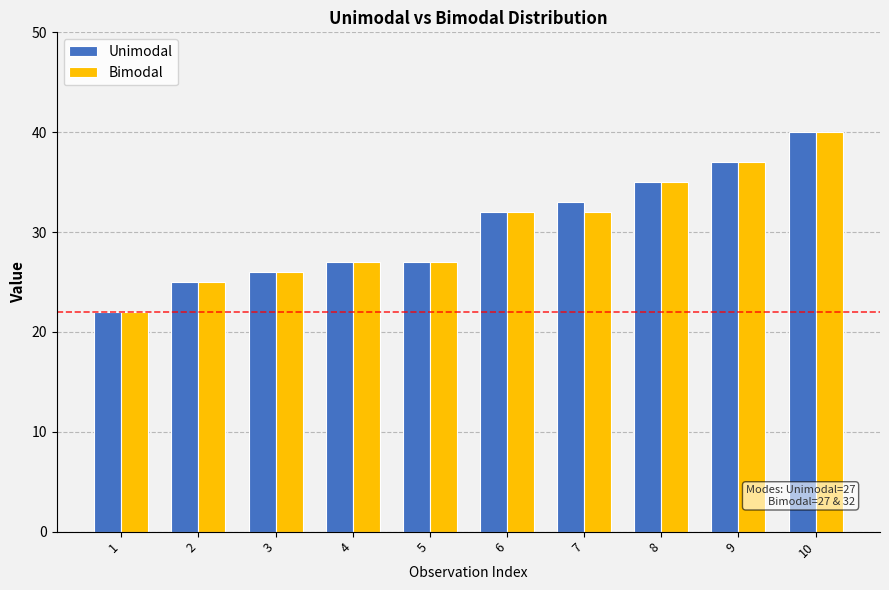

At which label is Unimodal closest to 31?

6